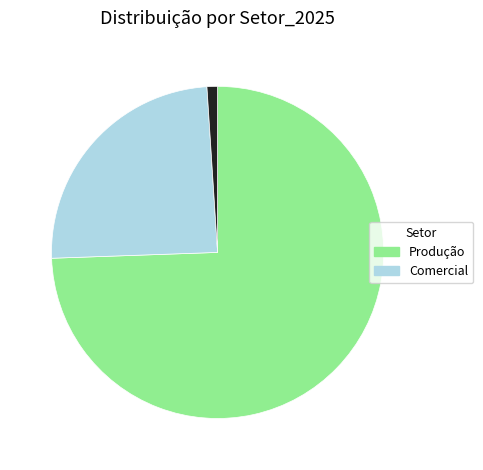

Does any single category account for the majority?

Yes